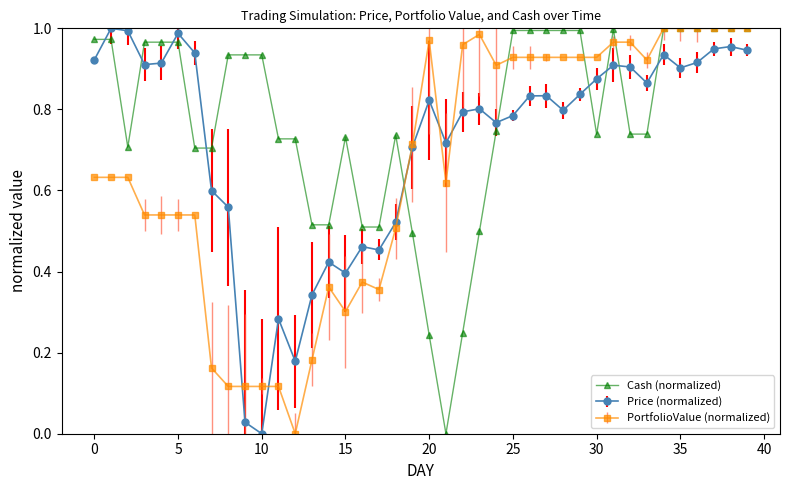

Does the chart have visible grid lines?

No